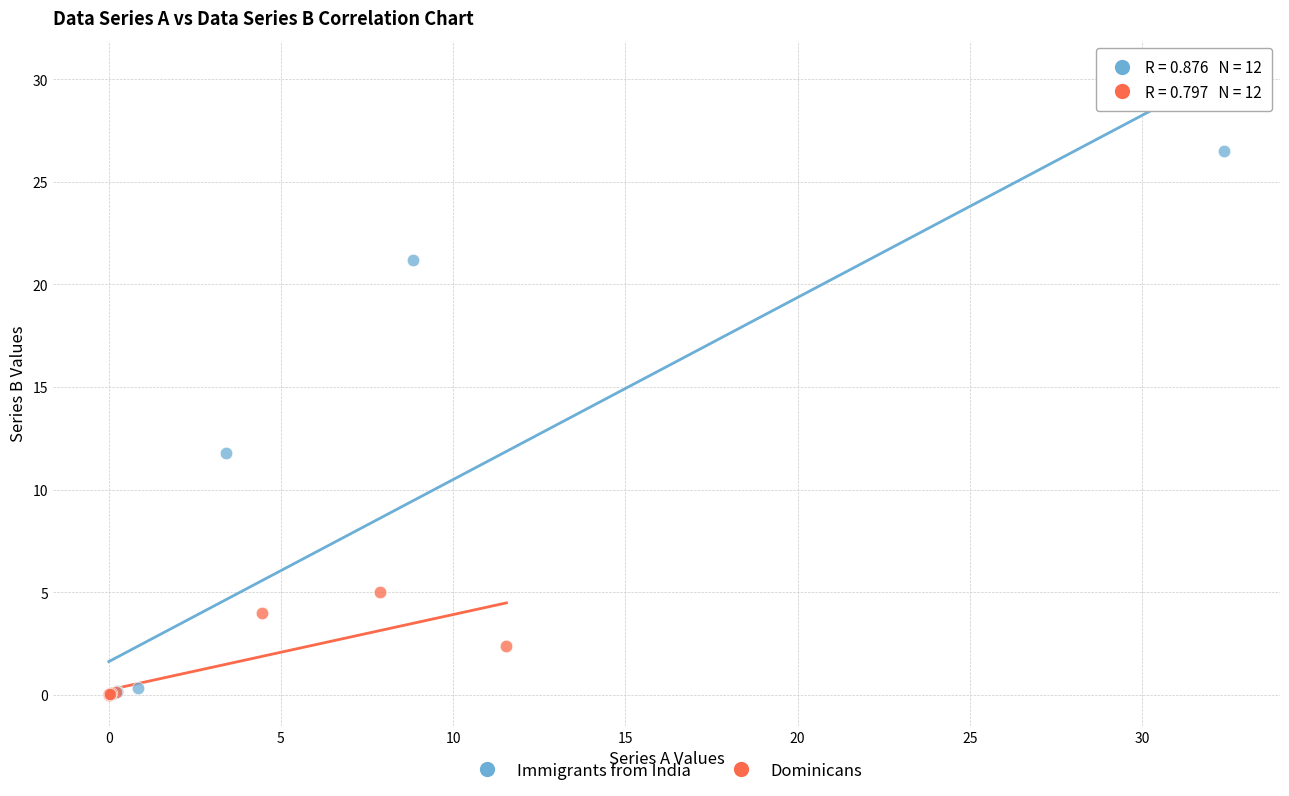

Which series reaches the maximum Y coordinate?

Immigrants from India